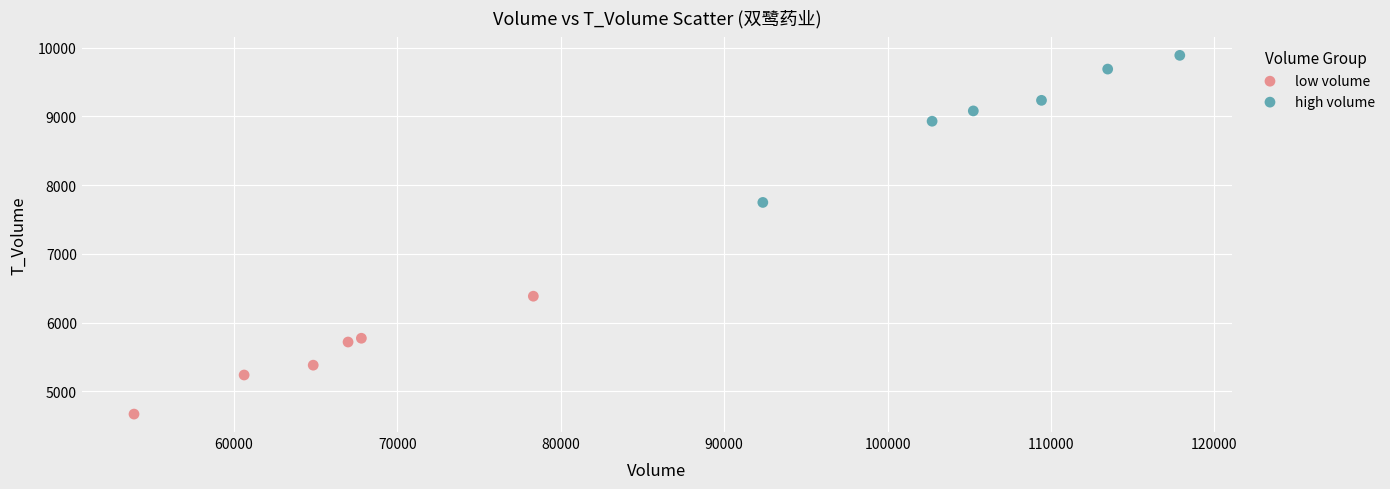

Which series reaches the minimum Y coordinate?

low volume